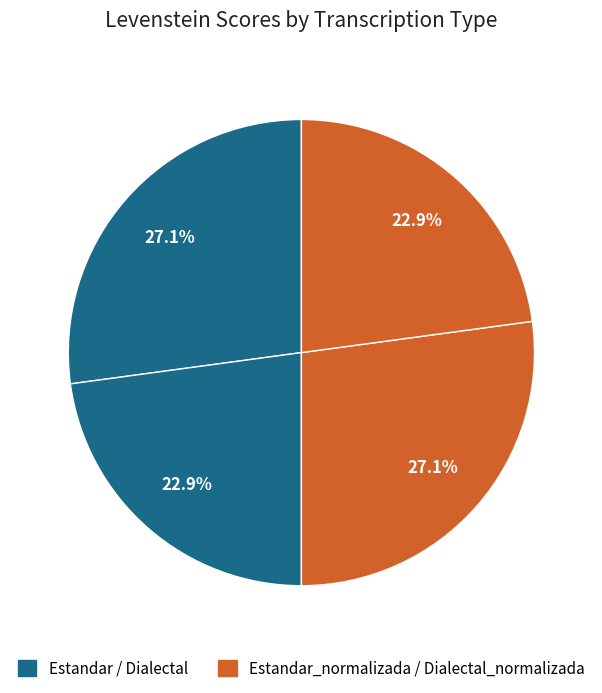

What is the smallest slice in the pie chart?

Estandar_normalizada